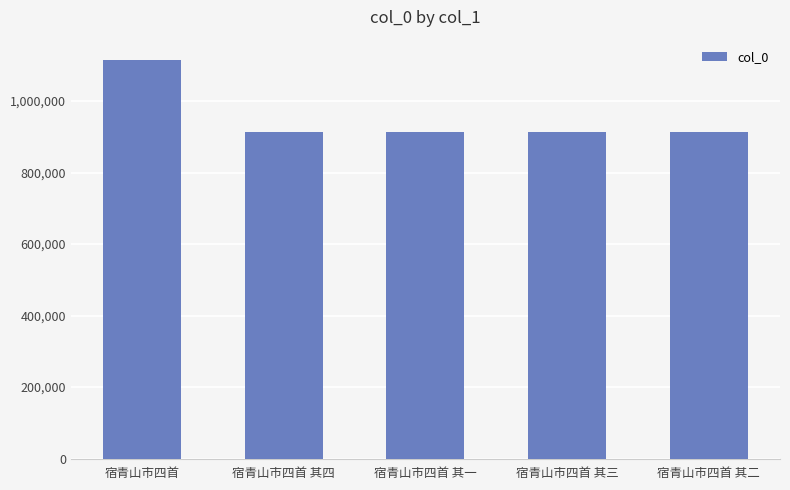

What is the minimum value shown in the chart?

913365